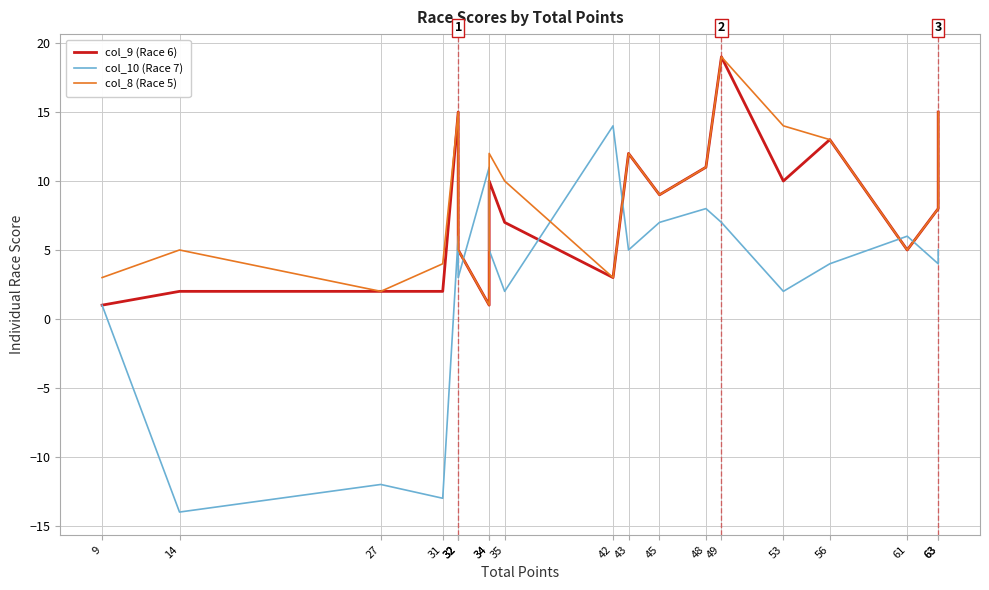

Which series changed the most between 48 and 63?

col_9 (Race 6)